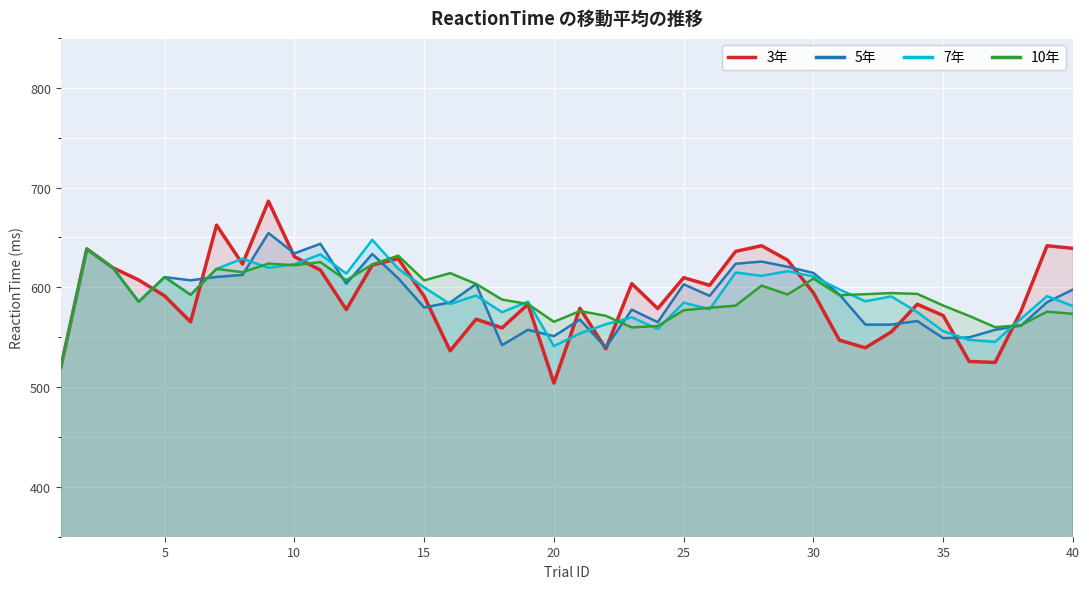

The value of 3年 at 25 is 609.7. True or false?

True